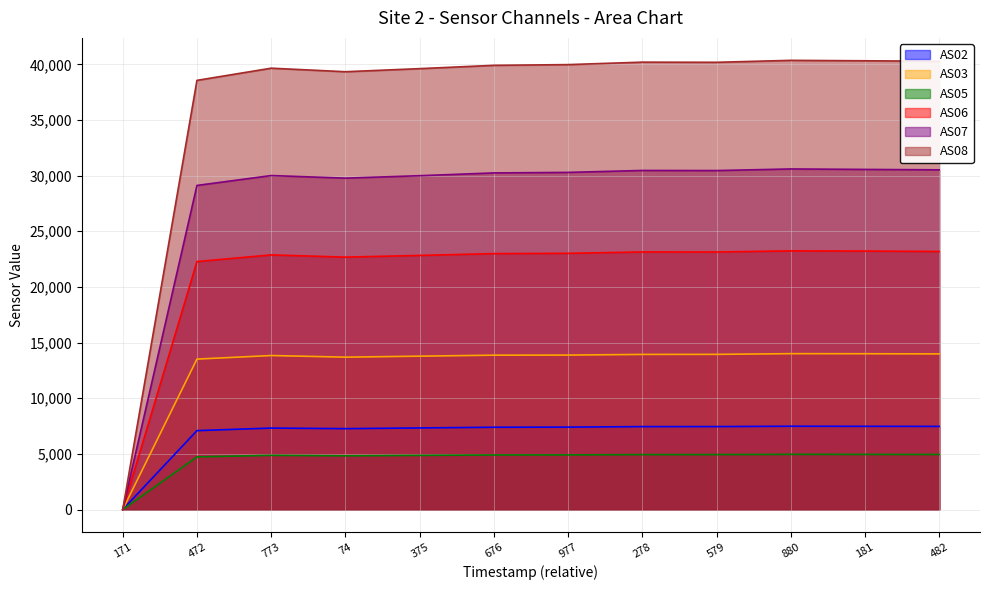

Reading left to right, transcribe all the data shown in this chart.

AS02: 1698282171=0	1698282472=7090	1698282773=7320	1698283074=7268	1698283375=7331	1698283676=7395	1698283977=7406	1698284278=7452	1698284579=7454	1698284880=7485	1698285181=7478	1698285482=7471
AS03: 1698282171=0	1698282472=13517	1698282773=13837	1698283074=13691	1698283375=13780	1698283676=13869	1698283977=13877	1698284278=13937	1698284579=13942	1698284880=14005	1698285181=13999	1698285482=13983
AS05: 1698282171=0	1698282472=4730	1698282773=4870	1698283074=4828	1698283375=4866	1698283676=4904	1698283977=4910	1698284278=4937	1698284579=4938	1698284880=4960	1698285181=4954	1698285482=4950
AS06: 1698282171=0	1698282472=22281	1698282773=22878	1698283074=22679	1698283375=22832	1698283676=22996	1698283977=23021	1698284278=23143	1698284579=23140	1698284880=23240	1698285181=23223	1698285482=23186
AS07: 1698282171=0	1698282472=29120	1698282773=30008	1698283074=29776	1698283375=29995	1698283676=30245	1698283977=30291	1698284278=30466	1698284579=30456	1698284880=30601	1698285181=30559	1698285482=30522
AS08: 1698282171=0	1698282472=38561	1698282773=39655	1698283074=39337	1698283375=39614	1698283676=39912	1698283977=39976	1698284278=40197	1698284579=40184	1698284880=40359	1698285181=40320	1698285482=40280